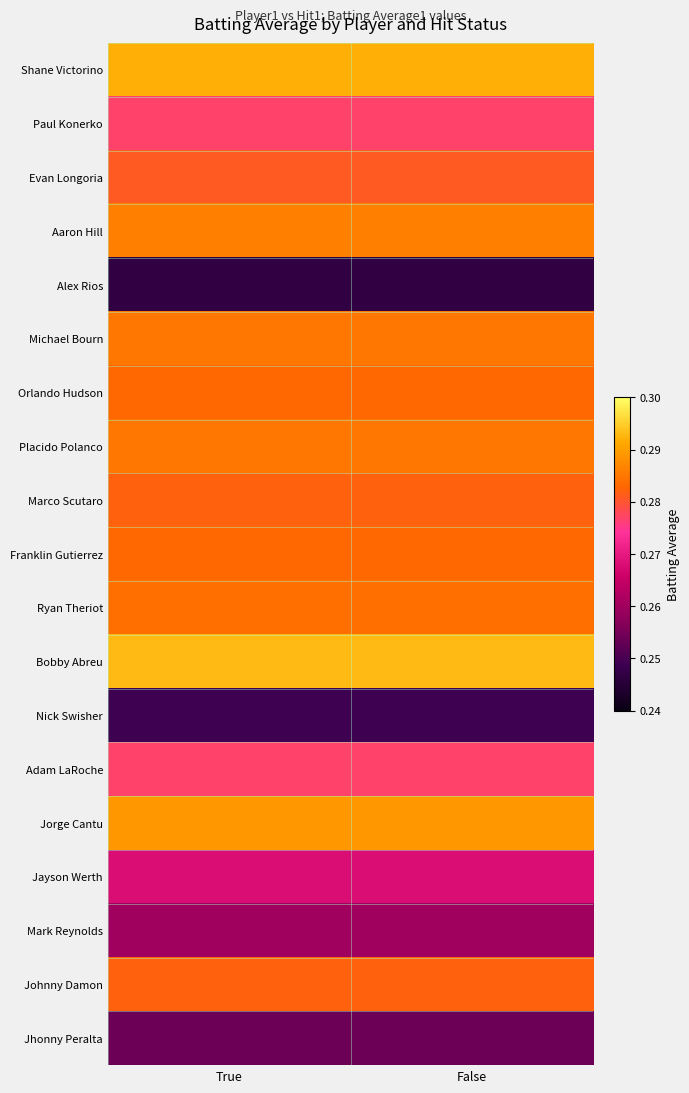

At which category does the chart reach its peak across all series?

True